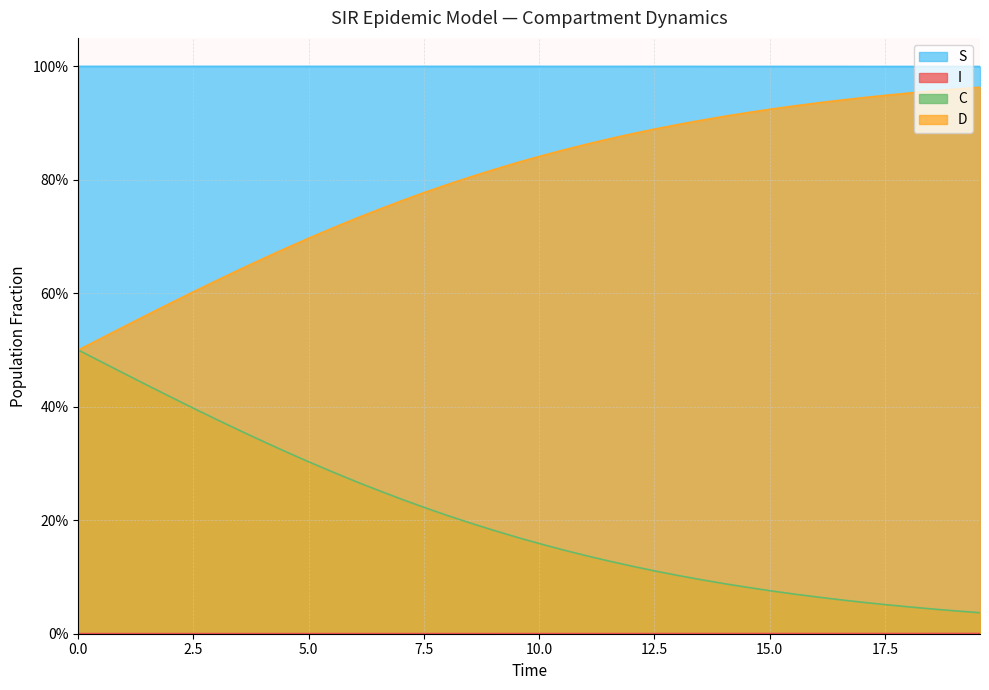

Does the chart have visible grid lines?

Yes